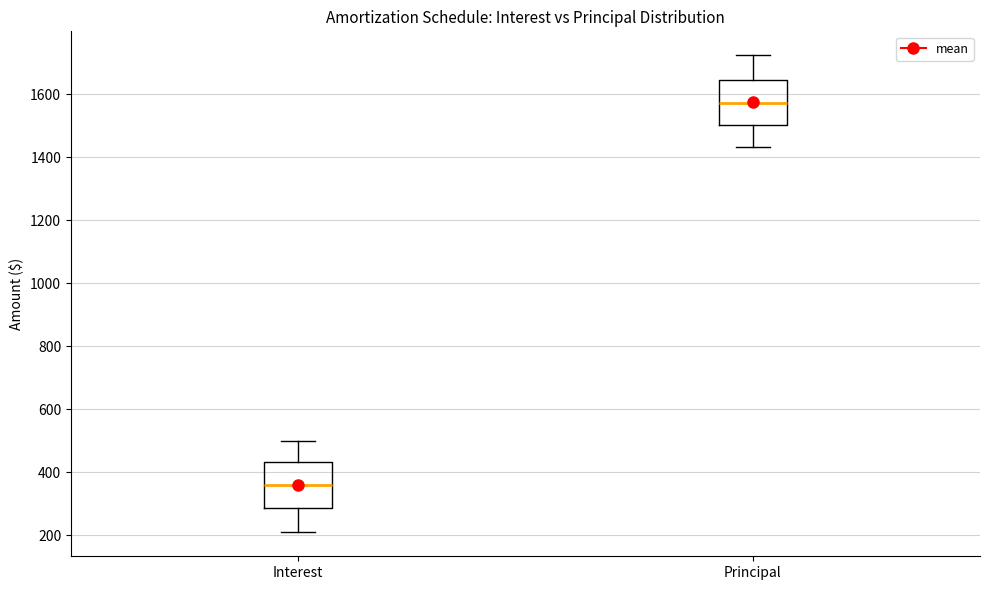

Reading left to right, read every box against the y-axis: the position of its median line, the range the box covers, and the ends of its whiskers. The values are not printed on the chart, so give them approximately, as read against the axis.

Interest: median 360, box 280 to 440, whiskers 200 to 500
Principal: median 1580, box 1500 to 1640, whiskers 1440 to 1720